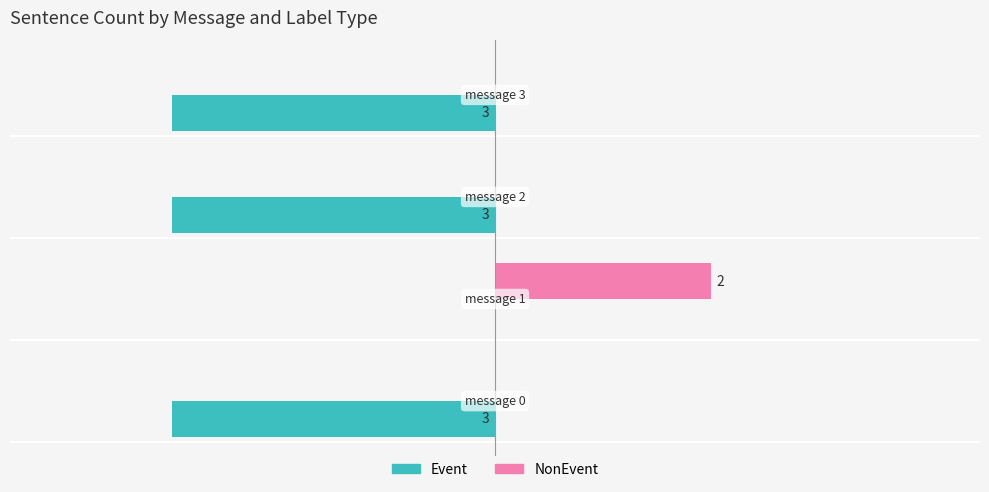

Reading left to right, list all the values displayed in this chart.

Event: -3	0	-3	-3
NonEvent: 0	2	0	0